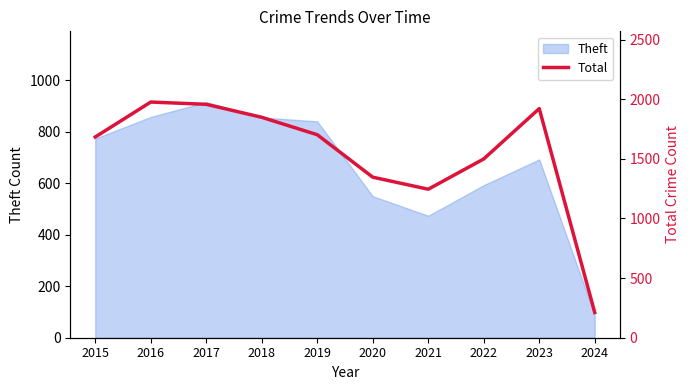

The value of Theft at 2020 is 197. True or false?

False